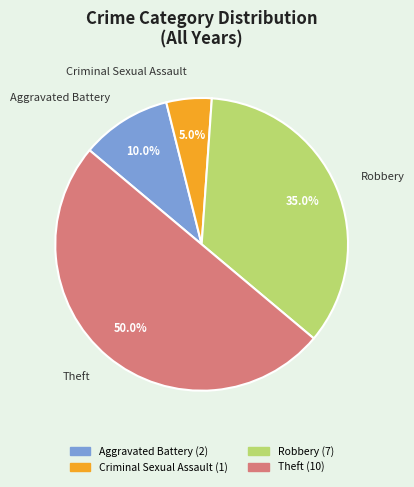

Which category has the smallest portion of the pie?

Criminal Sexual Assault